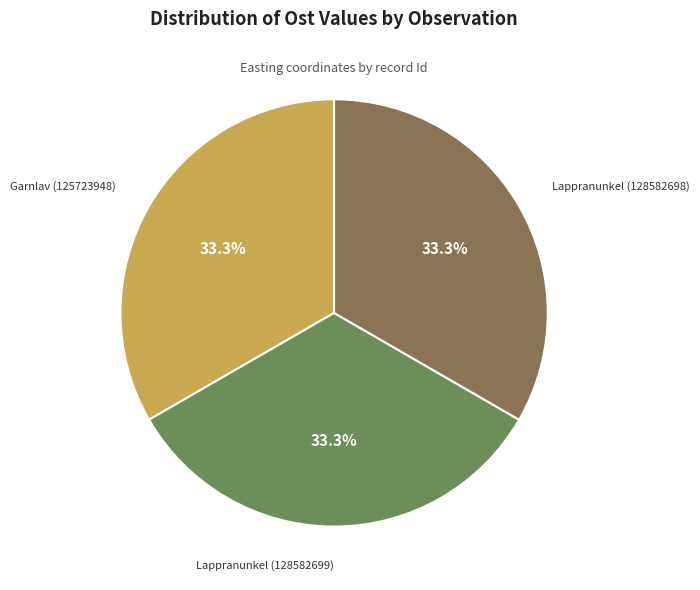

How many segments does this pie chart have?

3